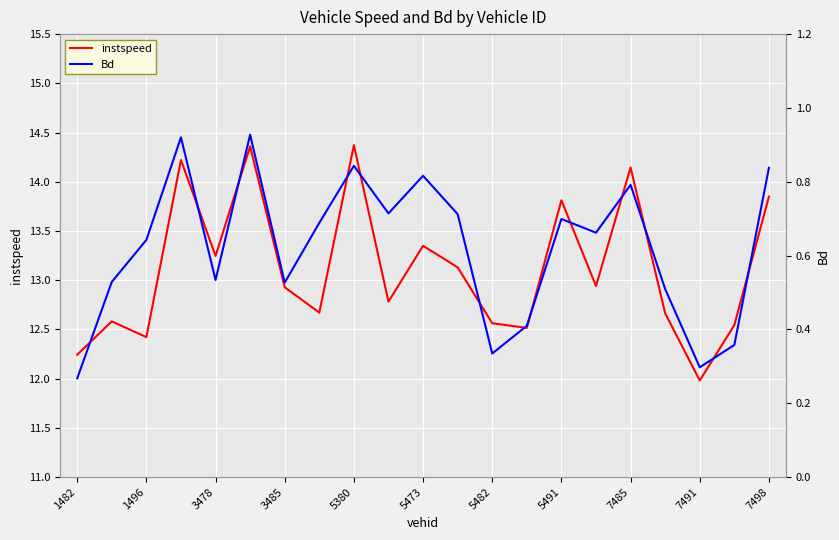

What is the lowest value of the instspeed series?

12.0